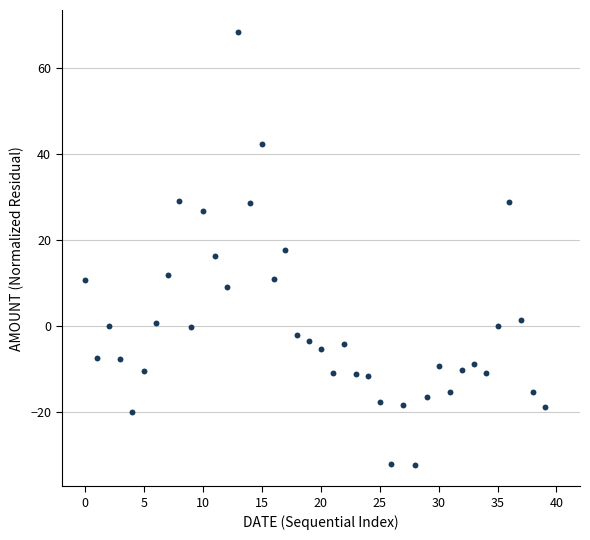

What is the range of Y values (max minus min)?

100.7